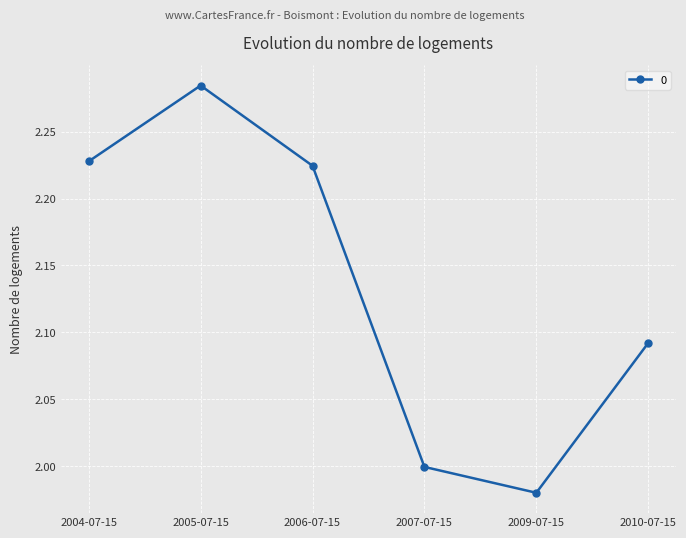

What is the difference between the maximum and minimum values?

0.3